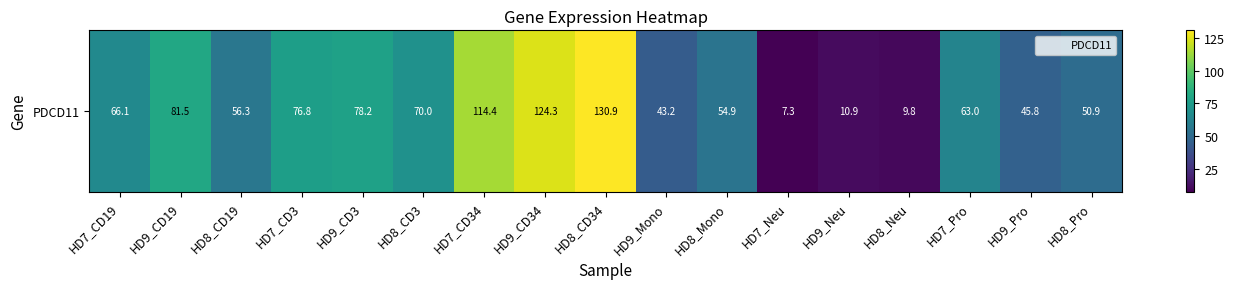

True or false: the data shows 78.2 at HD9_CD3.

True